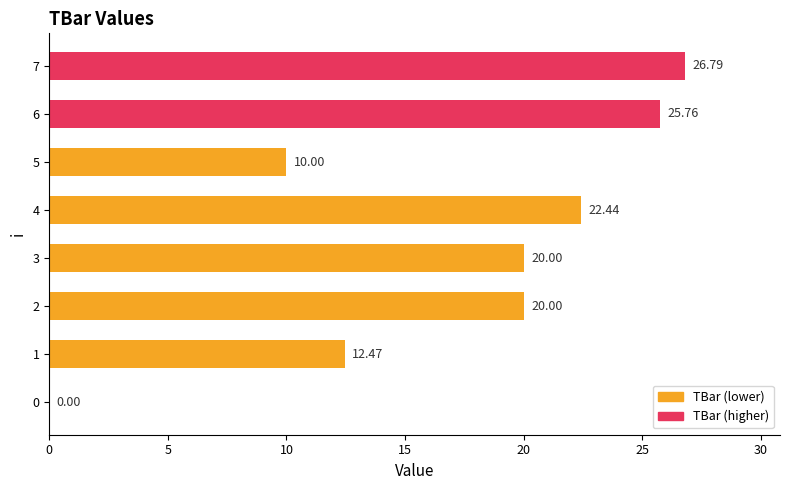

What is the sum of all values?

137.5